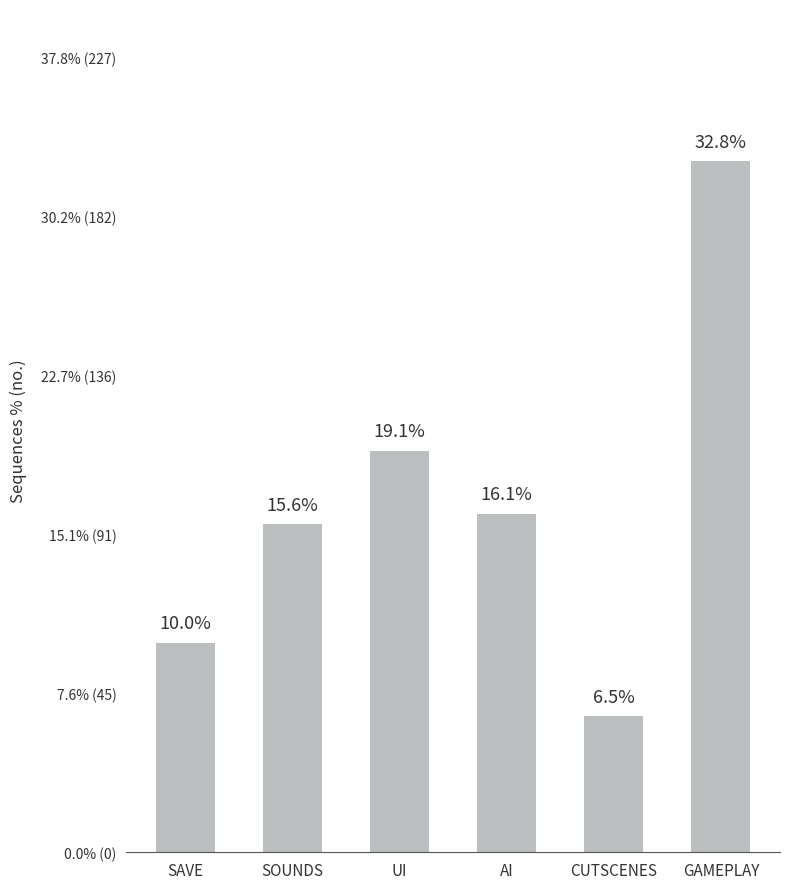

What is the sum of the values at GAMEPLAY and UI?

313